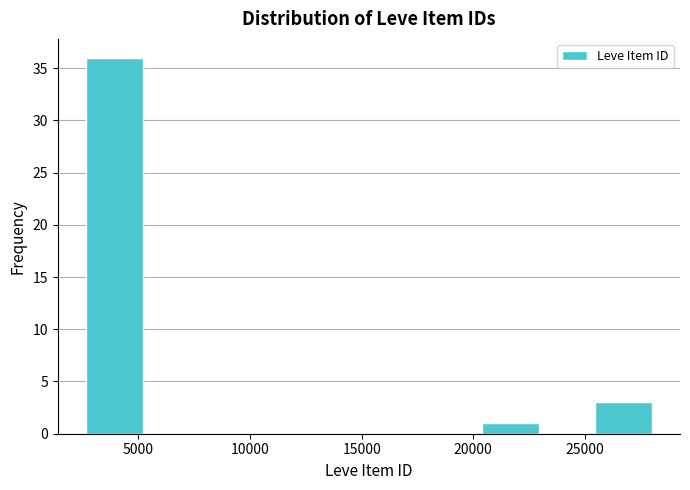

What is the height of the bar covering 2500 to 5000 on the x-axis? Neither the bar edges nor the heights are printed on the chart, so give them approximately, as read against the axes.

36